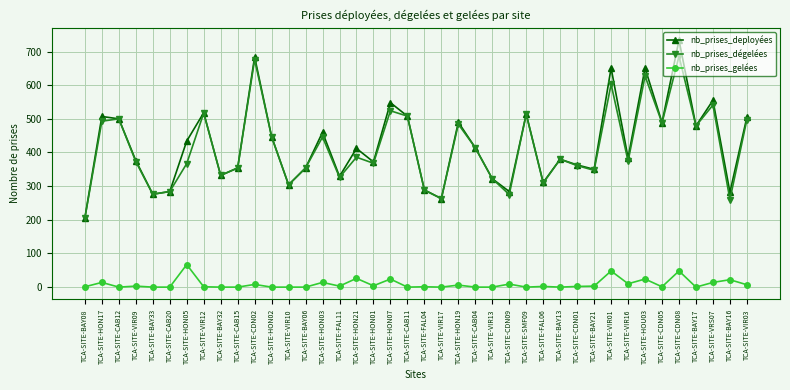

Which series changed the most between TCA-SITE-HON03 and TCA-SITE-FAL04?

nb_prises_deployées